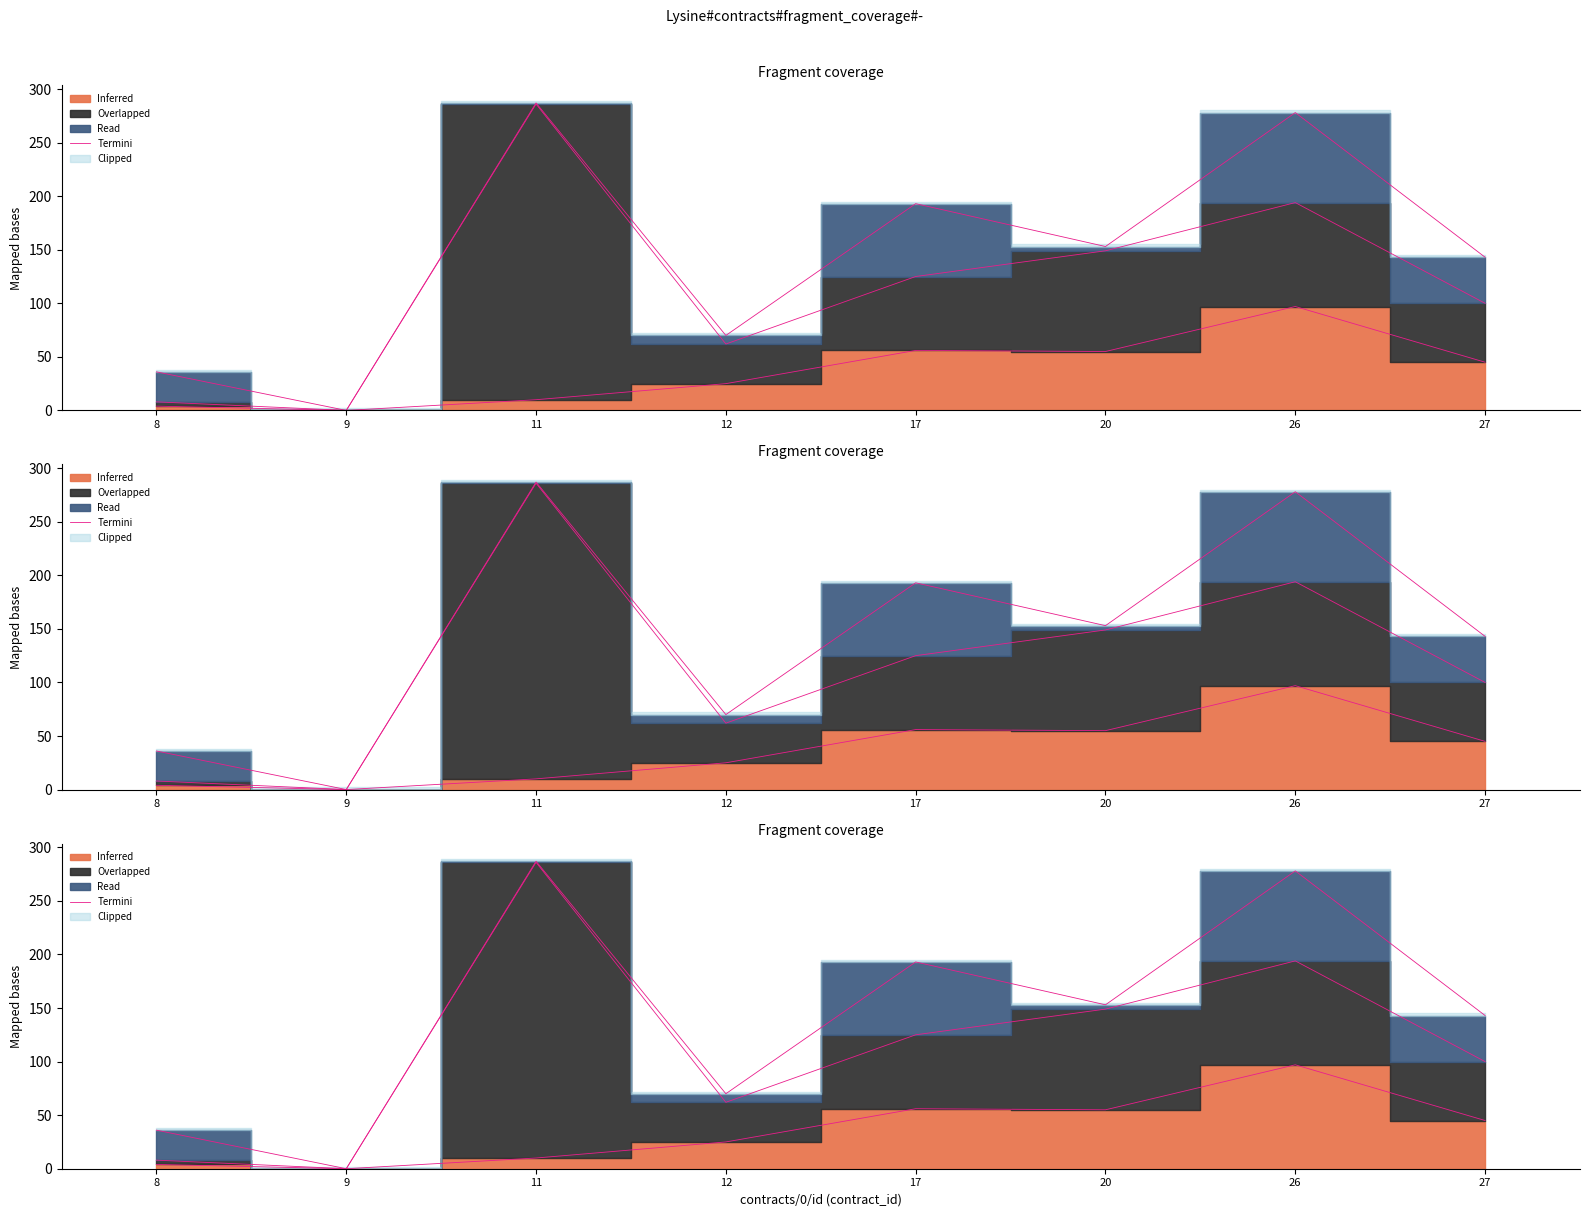

What is the approximate value at 20?

153